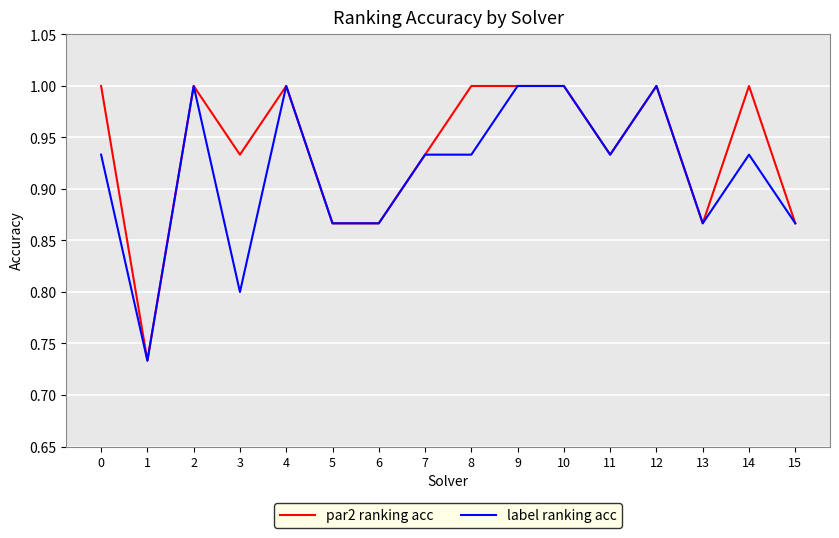

Rank the series by their average value, from lowest to highest.

label ranking acc, par2 ranking acc